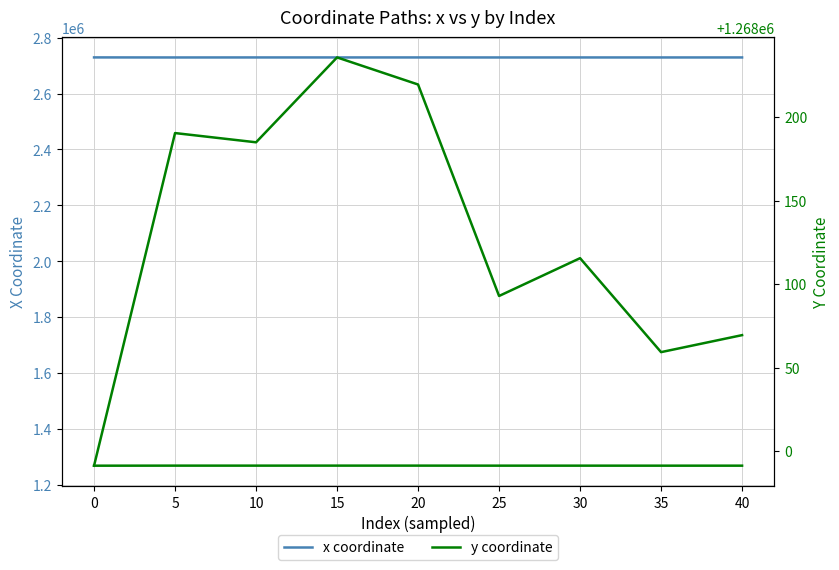

What is the minimum value for y (right)?

1267991.3